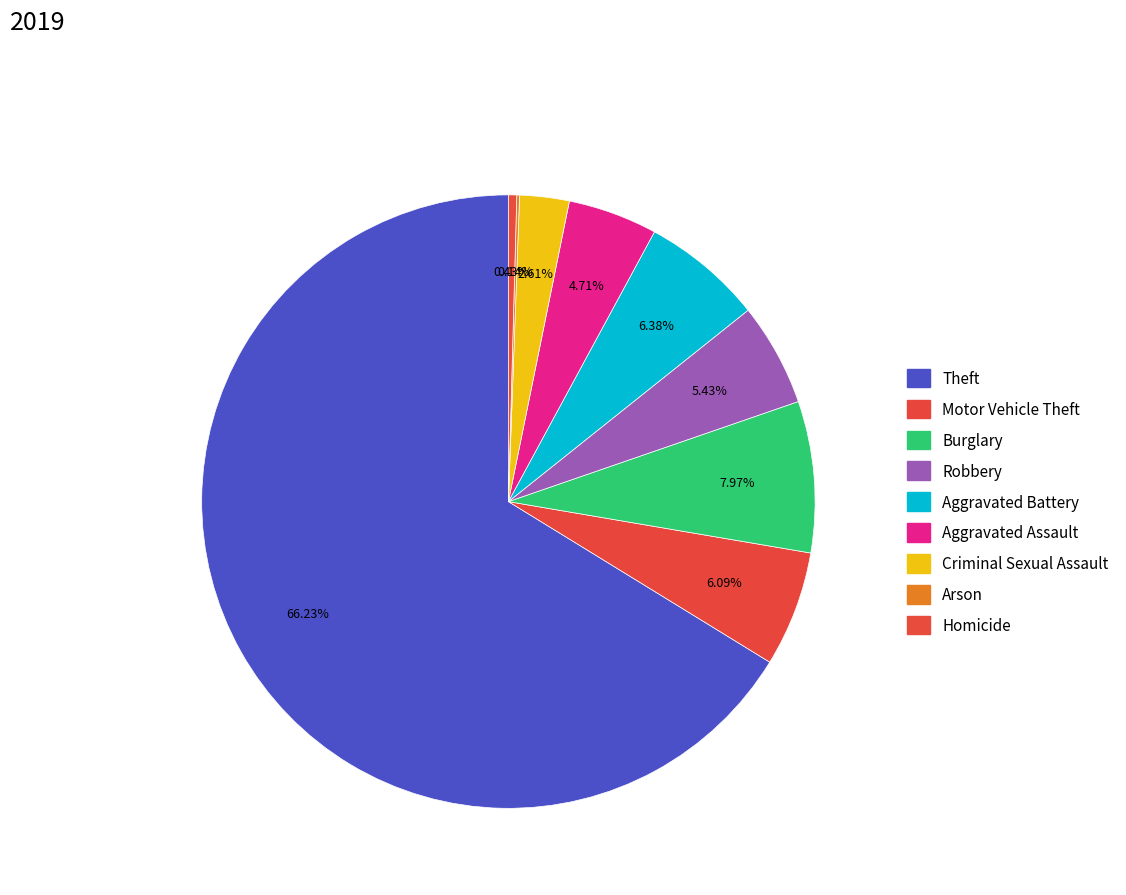

To the nearest percent, what percentage of the pie is Aggravated Assault?

5%